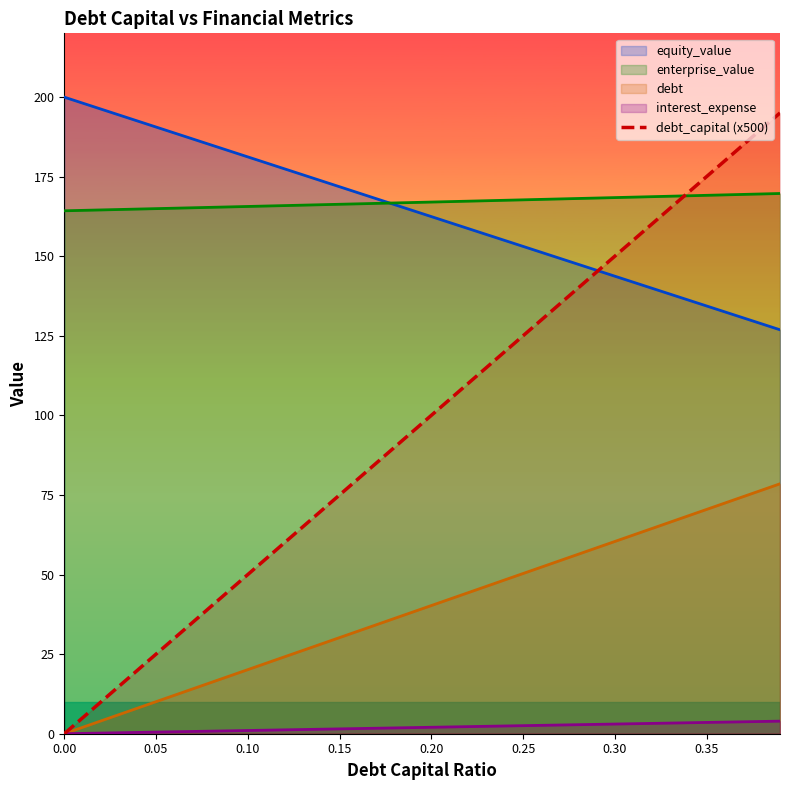

What is the difference between the maximum and minimum values?

195